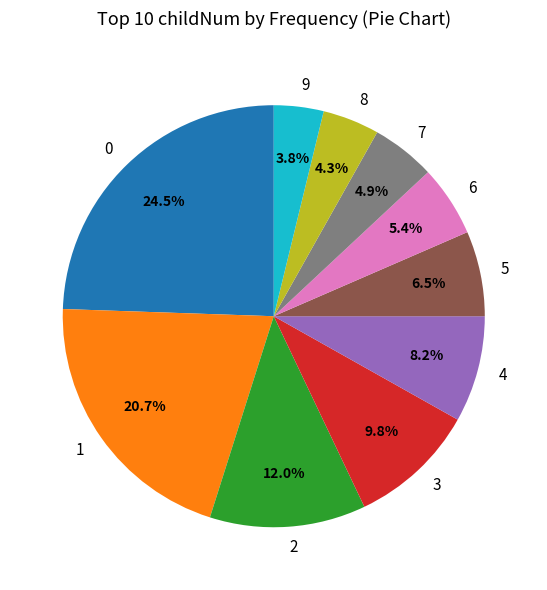

Is there any slice that represents more than half of the pie?

No